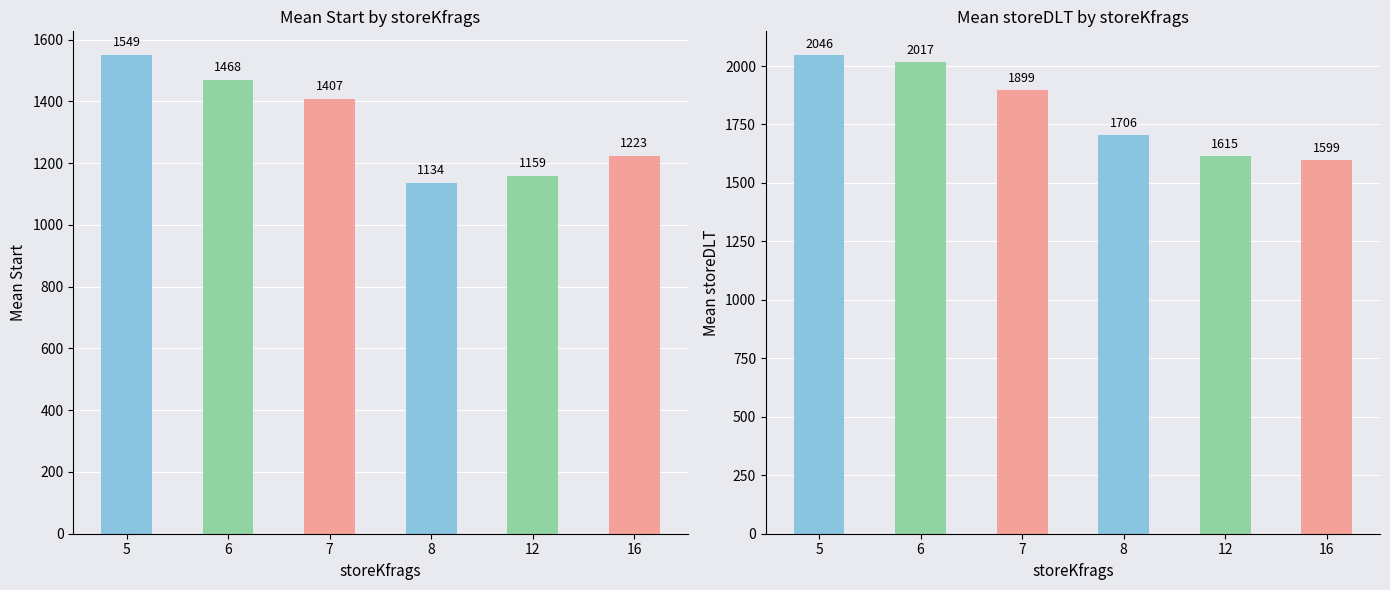

At 12, list the series in order from largest to smallest.

storeDLT, start